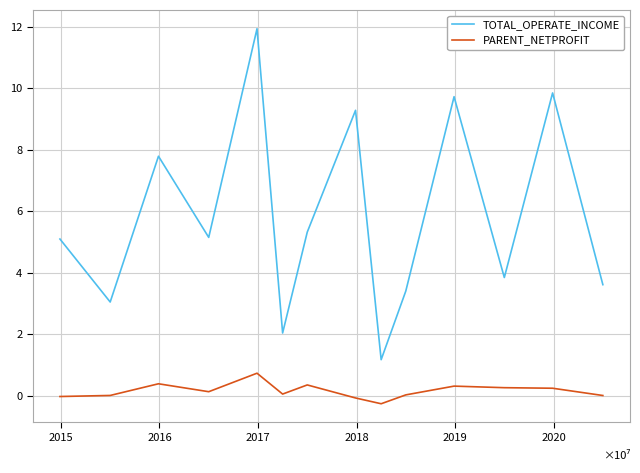

In PARENT_NETPROFIT, how many points are lower than both neighbors (excluding endpoints)?

3